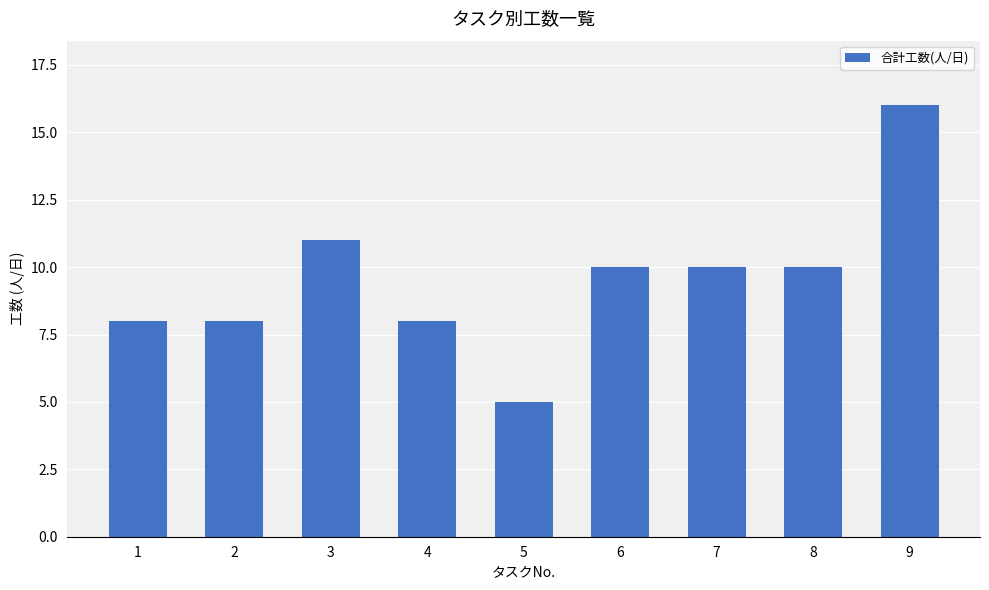

True or false: the data shows 16 at 9.

True